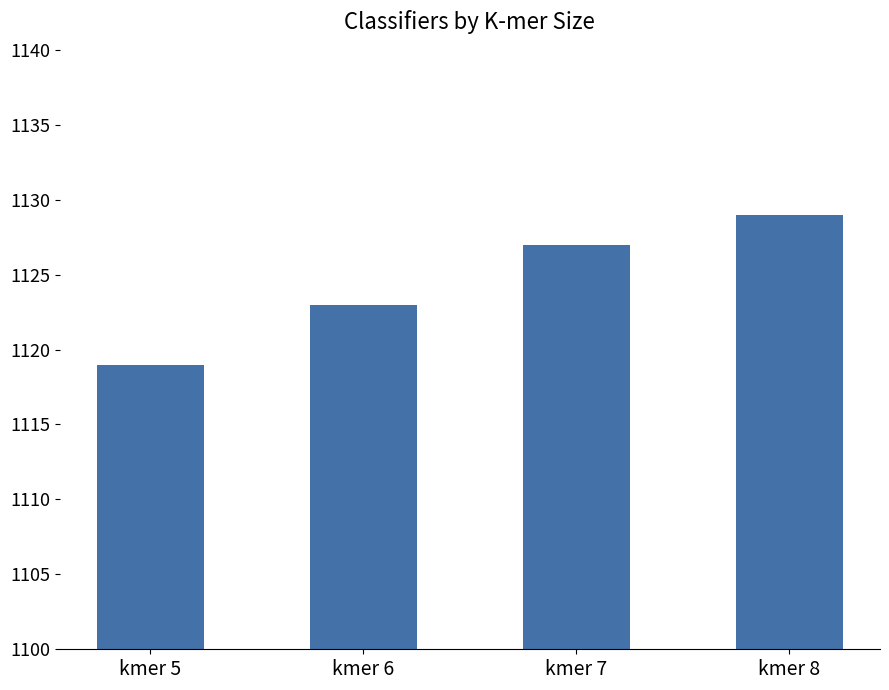

Rank the categories by value from highest to lowest.

kmer 8, kmer 7, kmer 6, kmer 5